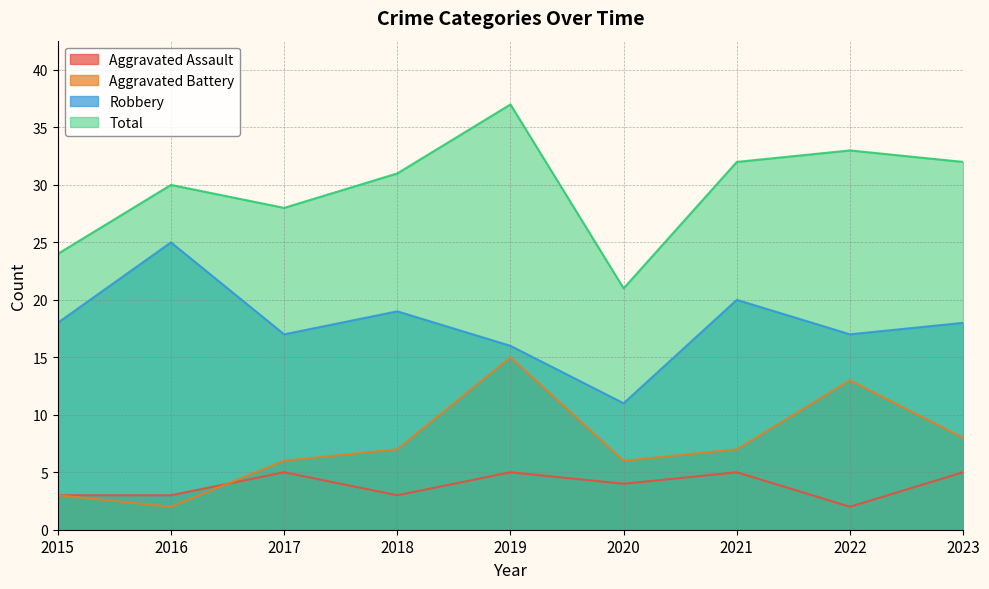

What is the value of the Aggravated Assault point at the 3rd from the left?

5